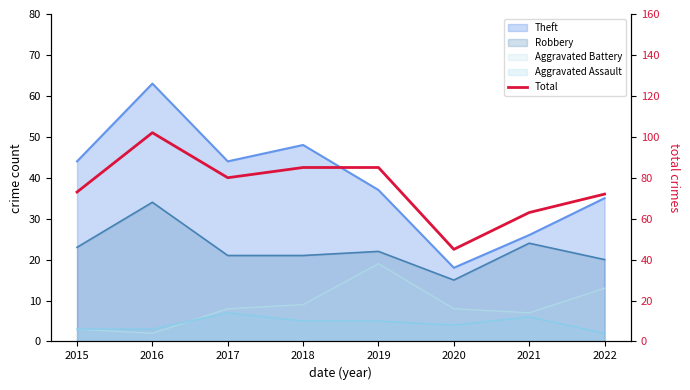

What is the value of the 2nd point from the left?

102